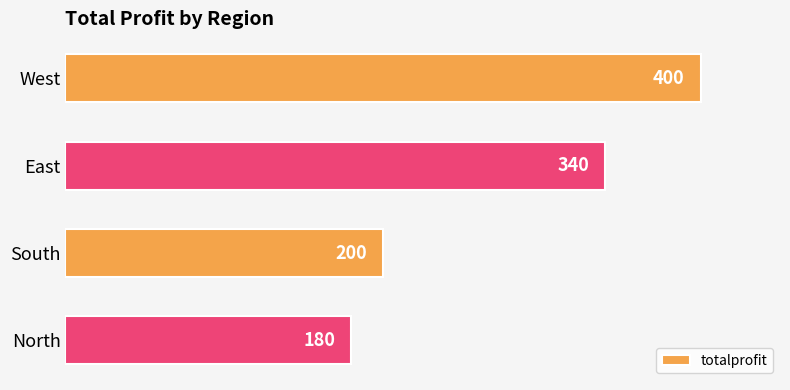

The chart shows a value of 180 at North. True or false?

True